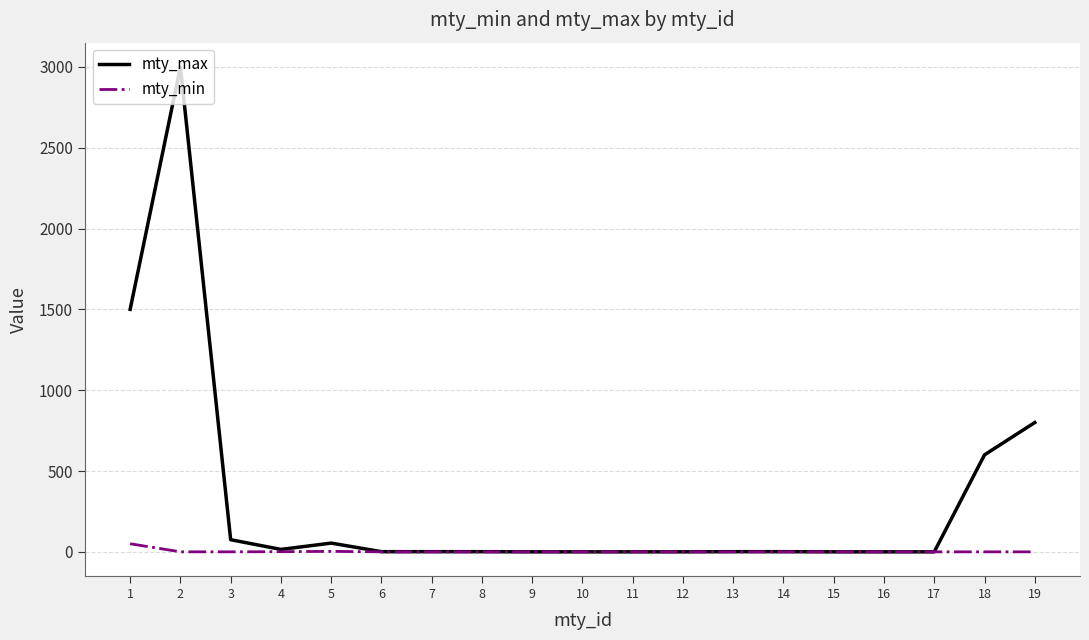

Is this an area chart (filled region under the line)?

No